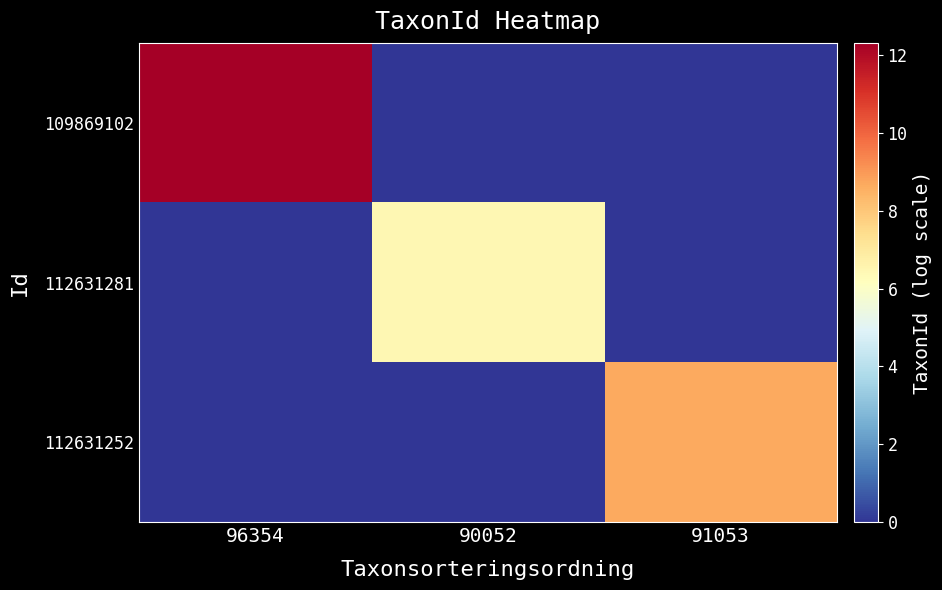

Reading right to left, extract all data points from this chart.

109869102: 91053=0.0	90052=0.0	96354=12.3
112631281: 91053=0.0	90052=6.5	96354=0.0
112631252: 91053=8.7	90052=0.0	96354=0.0